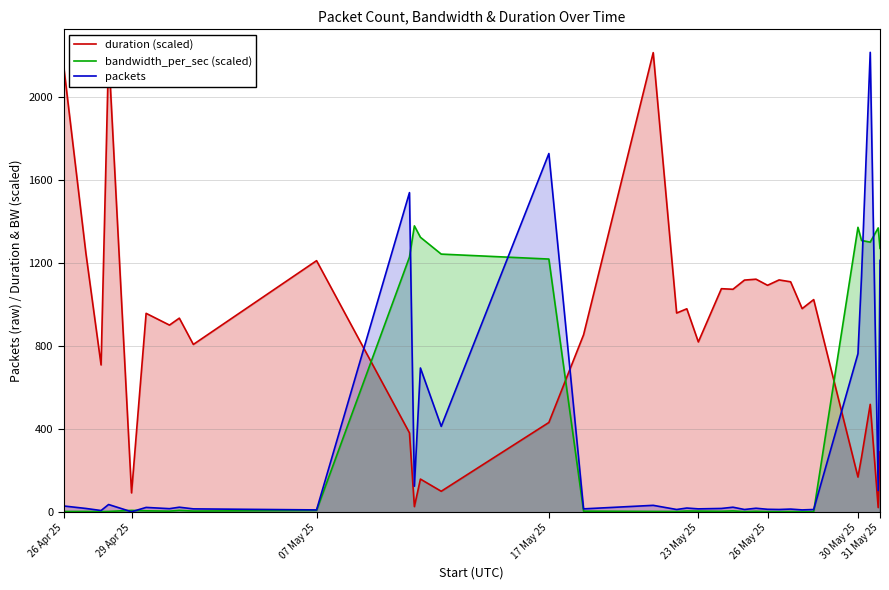

Where is bandwidth_per_sec (scaled) nearest to the value 1108?

17 May 25